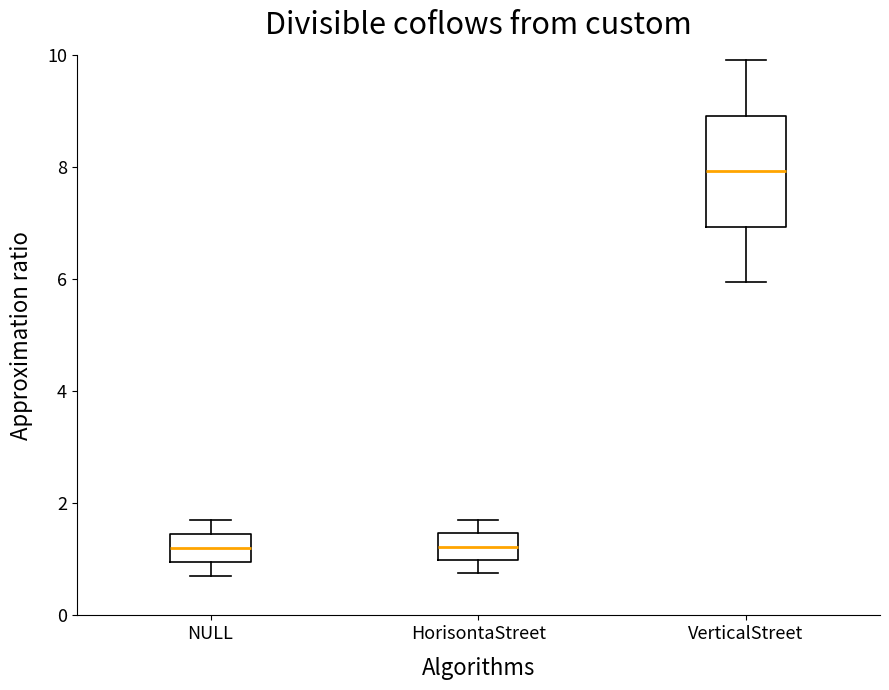

Which box is the tallest, from its lower edge to its upper edge?

VerticalStreet